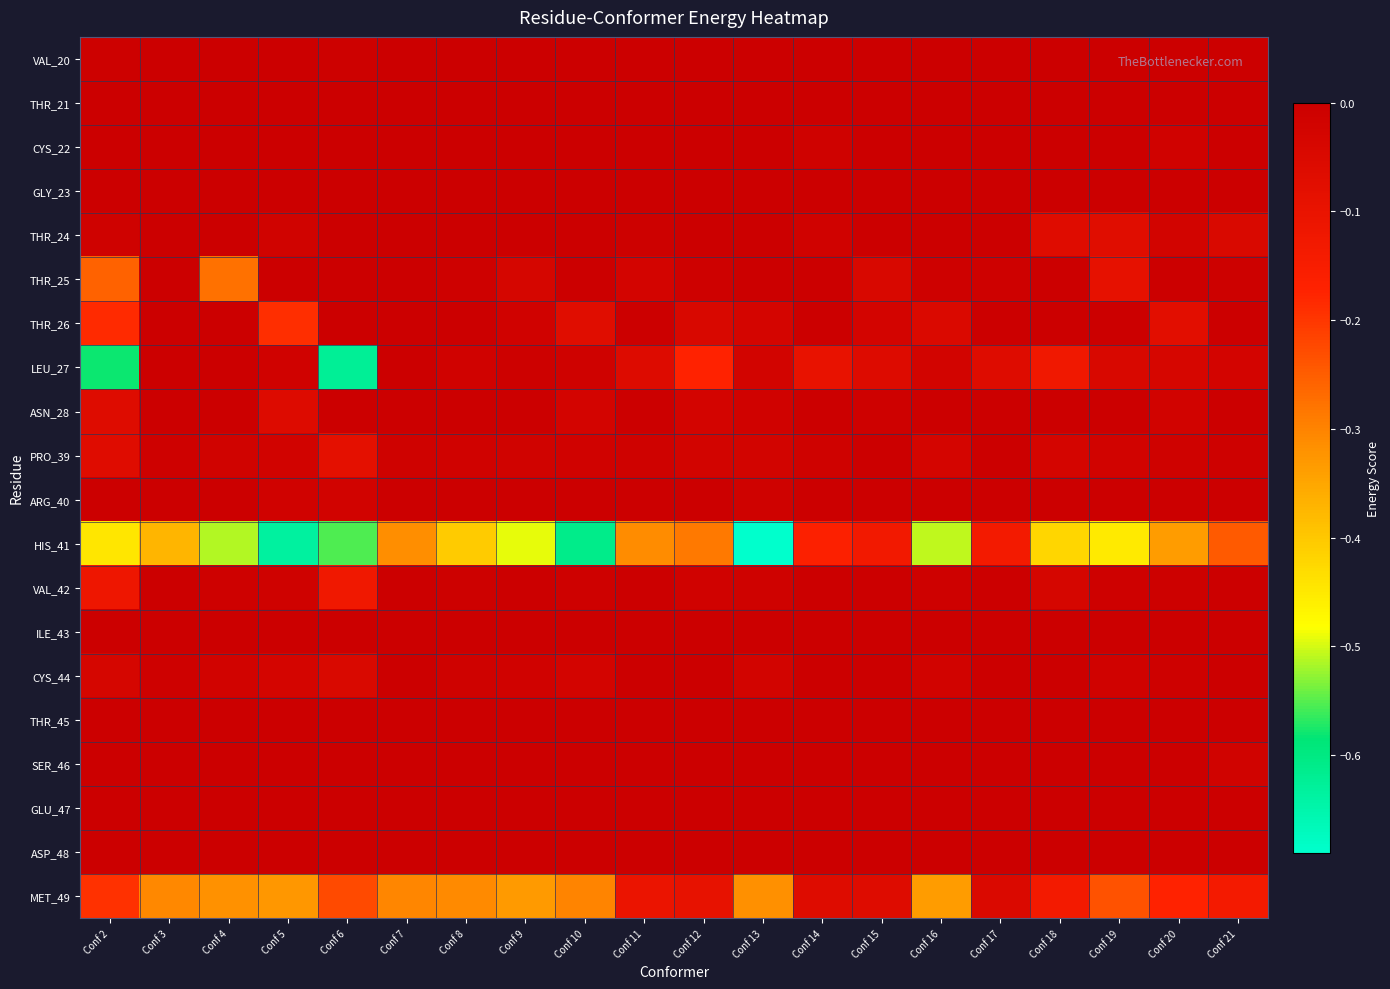

At Conf 21, list the series in order from largest to smallest.

CYS_22, GLY_23, THR_26, ASN_28, ARG_40, ILE_43, CYS_44, THR_45, ASP_48, VAL_42, THR_21, GLU_47, VAL_20, THR_25, PRO_39, SER_46, LEU_27, THR_24, MET_49, HIS_41